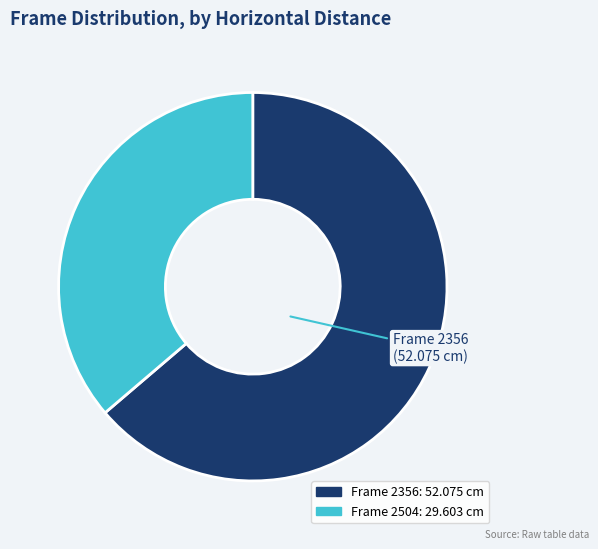

Approximately how many times larger is the value at Frame 2356: 52.075 cm compared to Frame 2504: 29.603 cm?

1.8